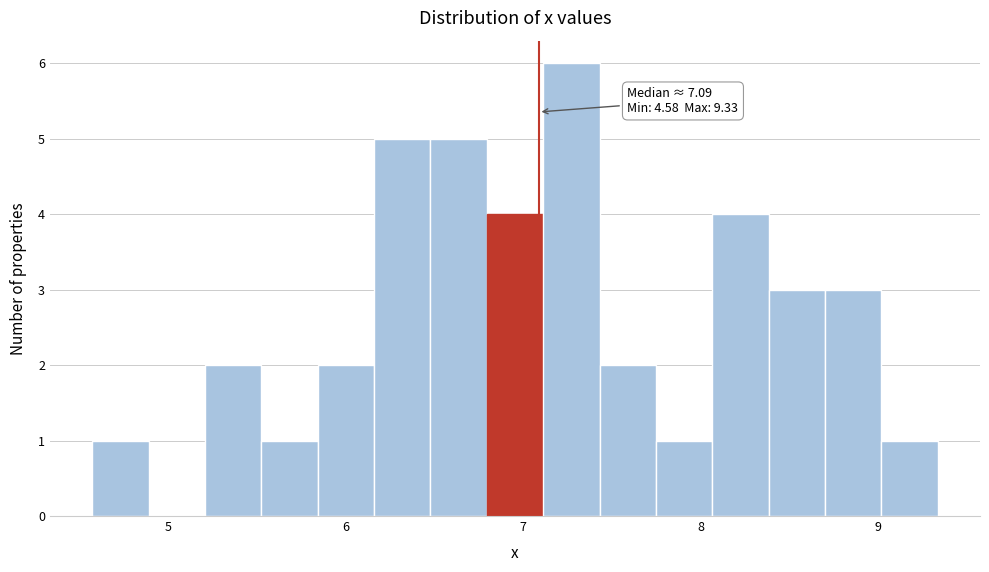

Around what value on the x-axis is the tallest bar? Give the approximate position of its centre, as read against the axis.

7.3